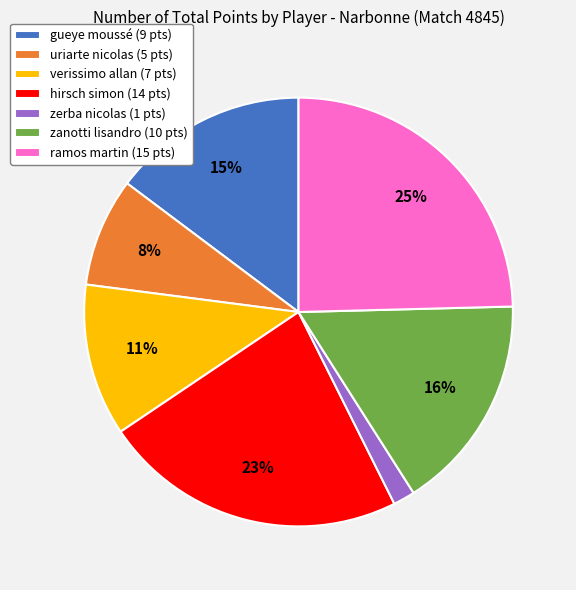

Is the sum of verissimo allan and zerba nicolas greater than half?

No